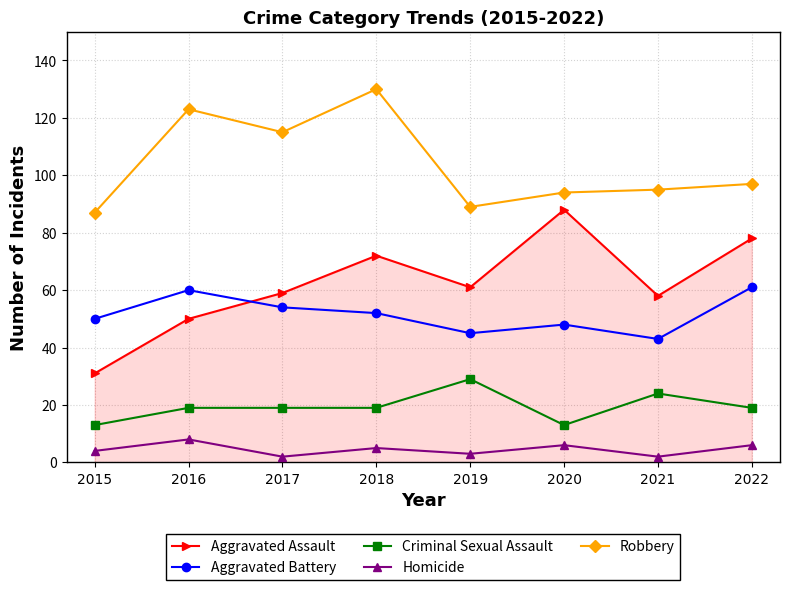

What is the maximum value for Aggravated Battery?

61